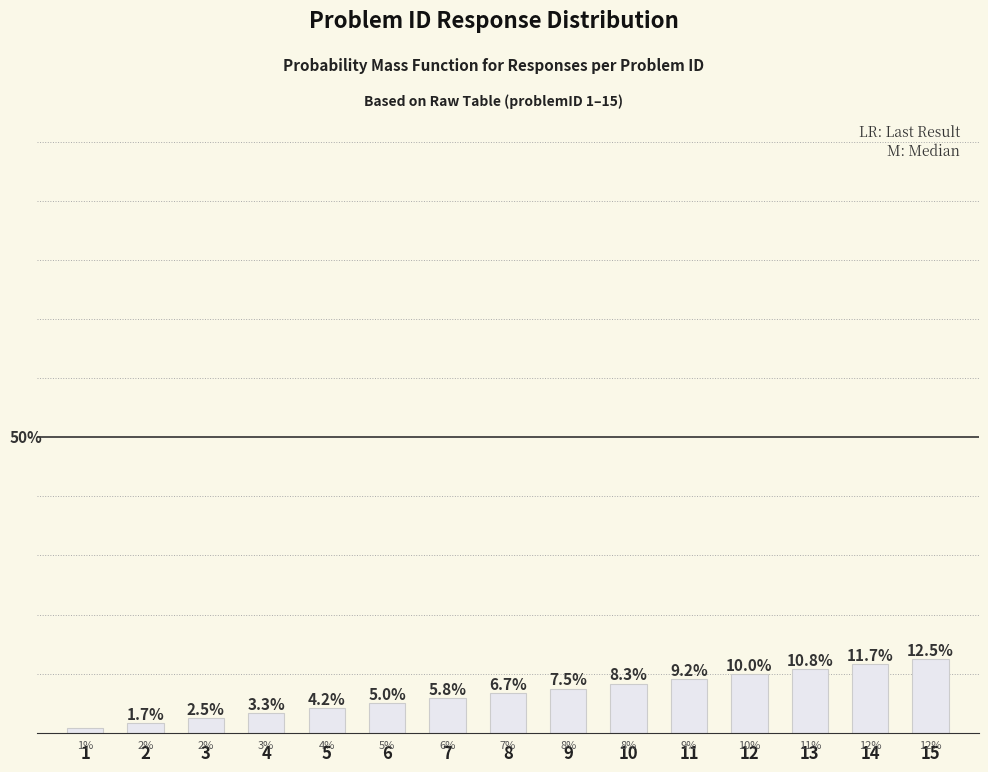

Between 14 and 11, which is larger?

14